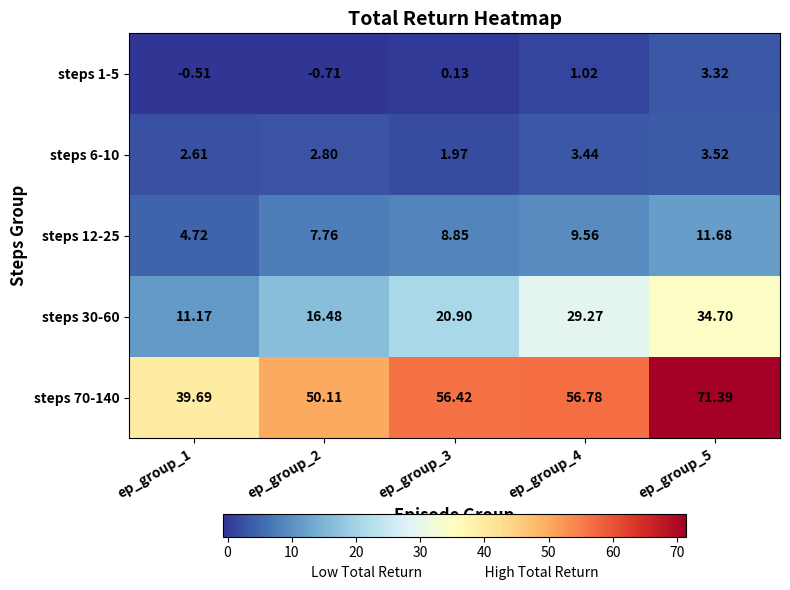

Is the value of steps 12-25 at ep_group_3 greater than the value of steps 6-10 at ep_group_4?

Yes